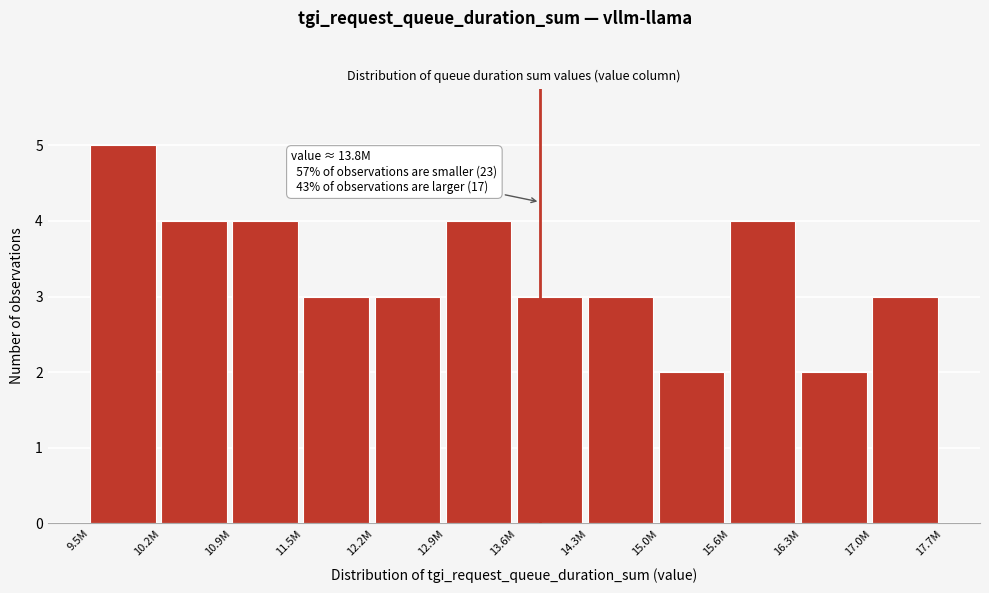

Reading left to right, what are all the values shown in this chart?

9.5M=5	10.2M=4	10.9M=4	11.5M=3	12.2M=3	12.9M=4	13.6M=3	14.3M=3	15.0M=2	15.6M=4	16.3M=2	17.0M=3